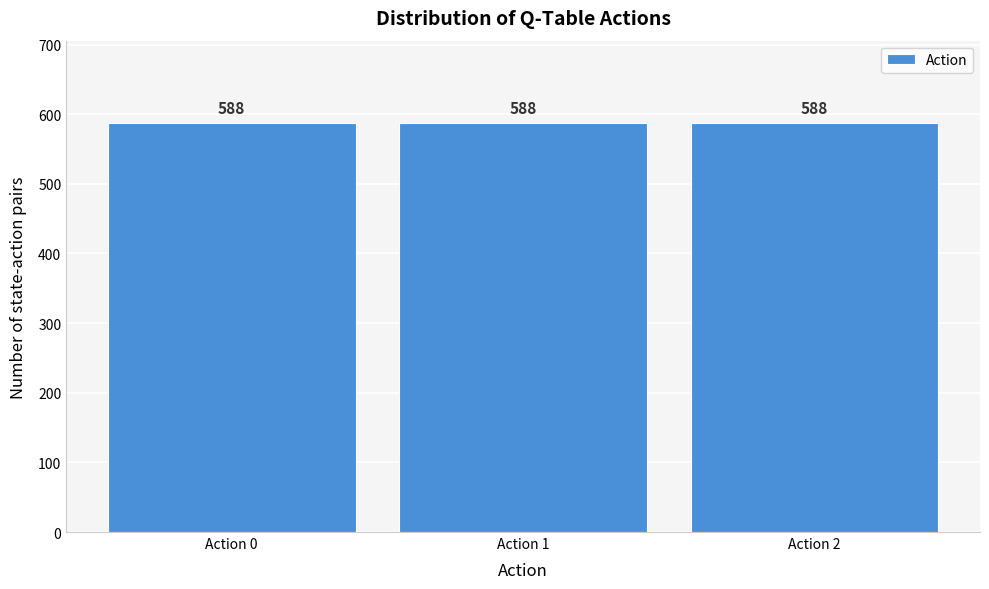

Reading left to right, list every bar in this chart as the range it spans on the x-axis followed by its height.

-0.5 to 0.5: 588
0.5 to 1.5: 588
1.5 to 2.5: 588